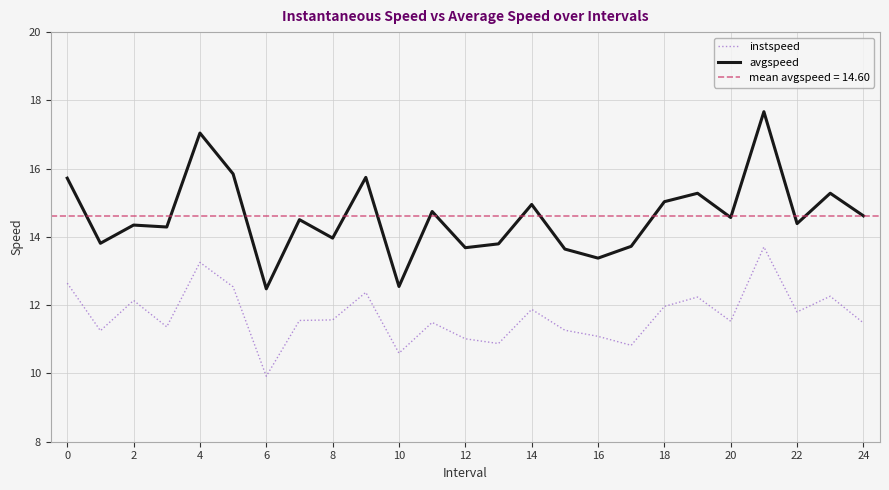

Is the value of avgspeed at 22 greater than the value of instspeed at 24?

Yes